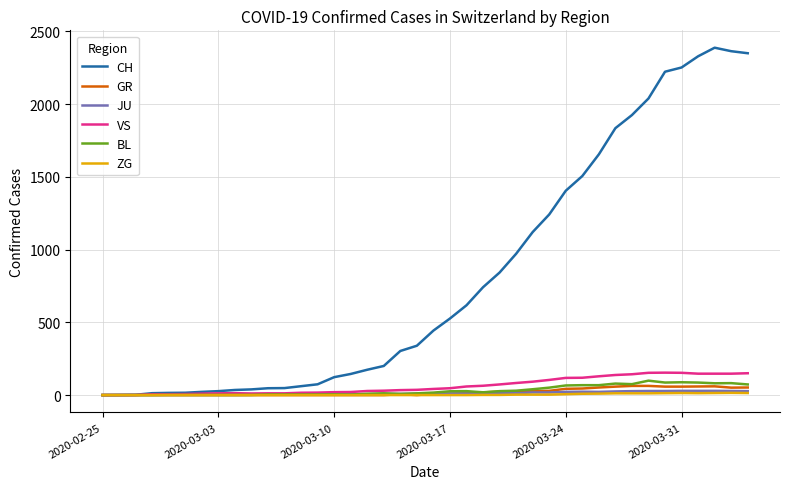

Which series has the largest total across all categories?

CH